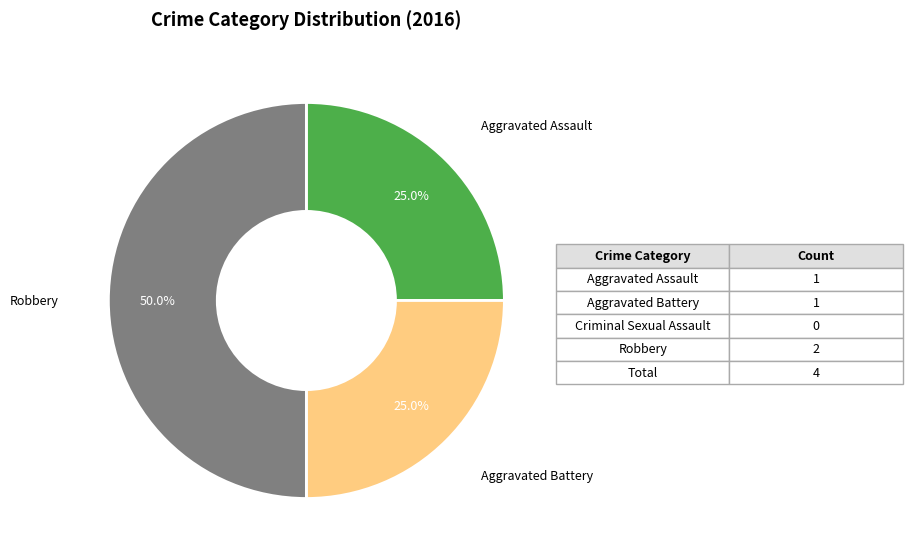

To the nearest percent, what portion does Robbery represent?

50%